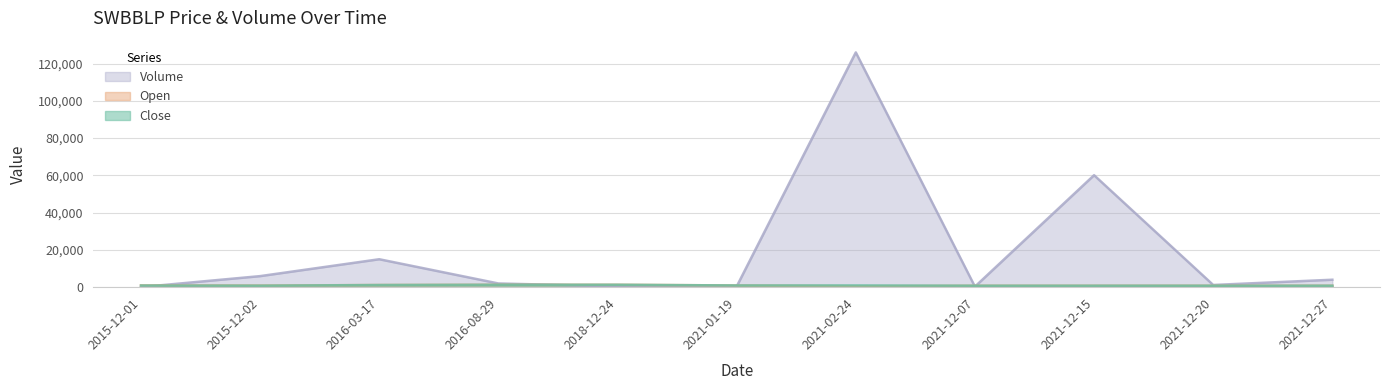

What is the minimum value shown in the chart?

60.0